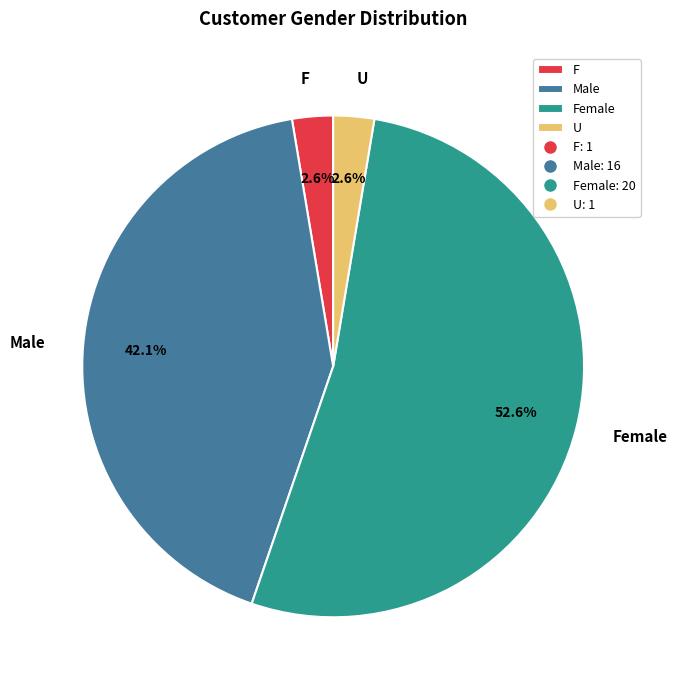

Combined, do F and U account for over 50%?

No